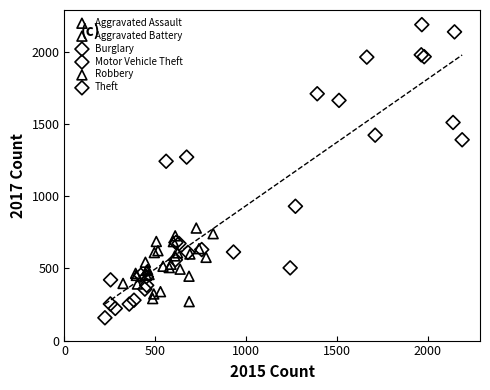

Which series contains the highest Y value?

Theft